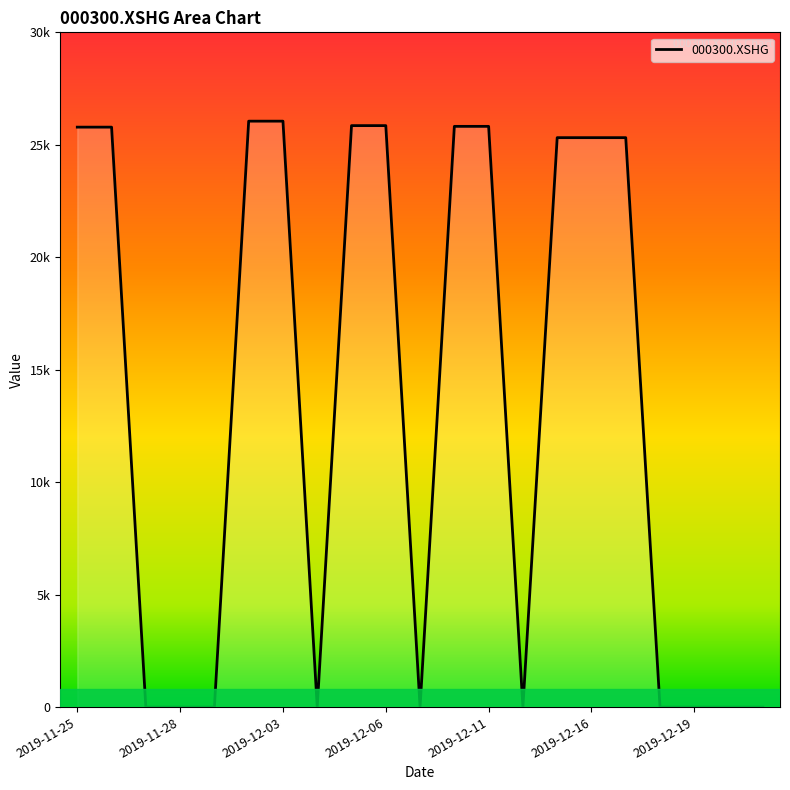

What is the difference between the maximum and minimum values?

26051.0